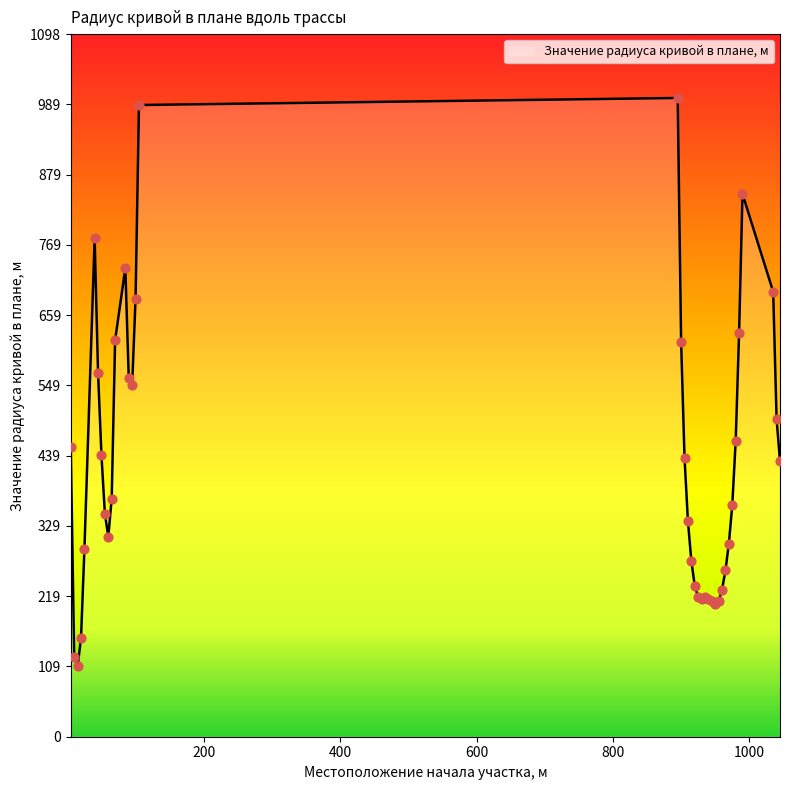

What is the greatest value displayed?

999